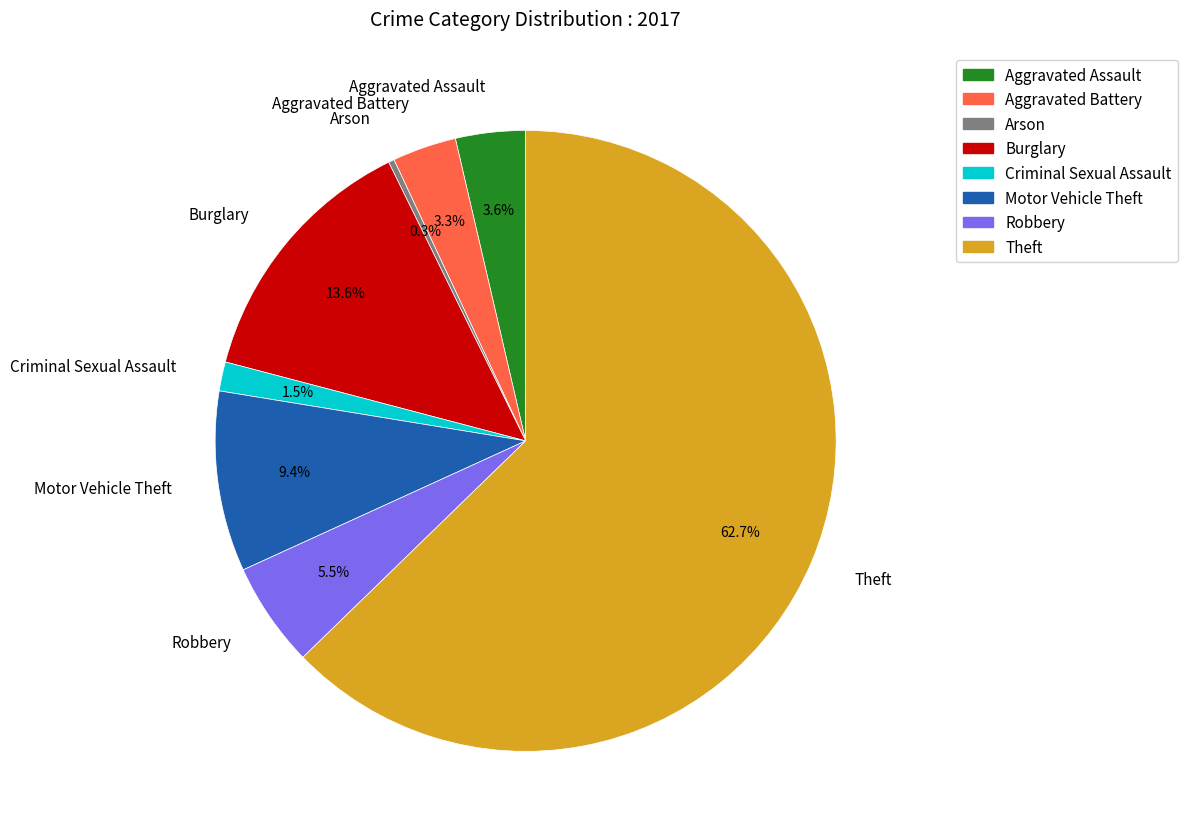

What percentage is NOT represented by Burglary?

86.4%